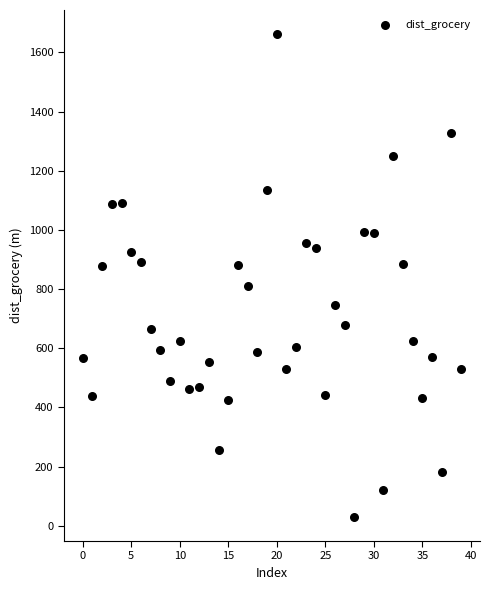

What is the range of Y values (max minus min)?

1631.4